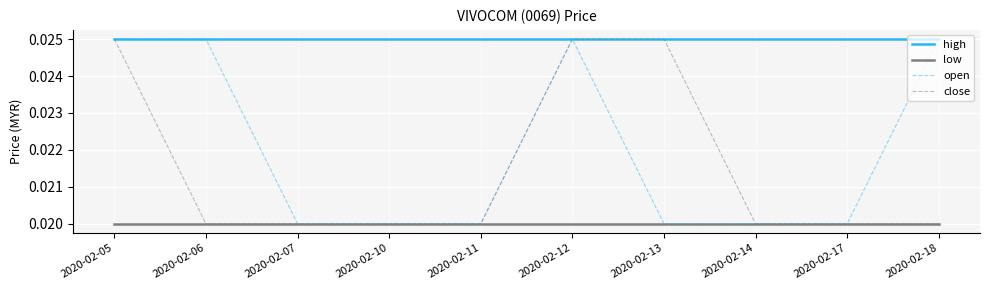

Is the value of high at 2020-02-11 greater than the value of open at 2020-02-17?

Yes